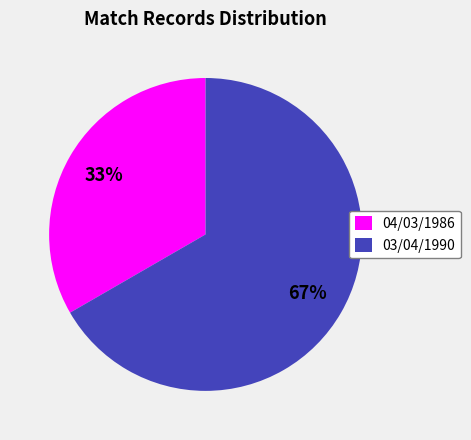

Is it true that 04/03/1986 is 33% of the pie?

True